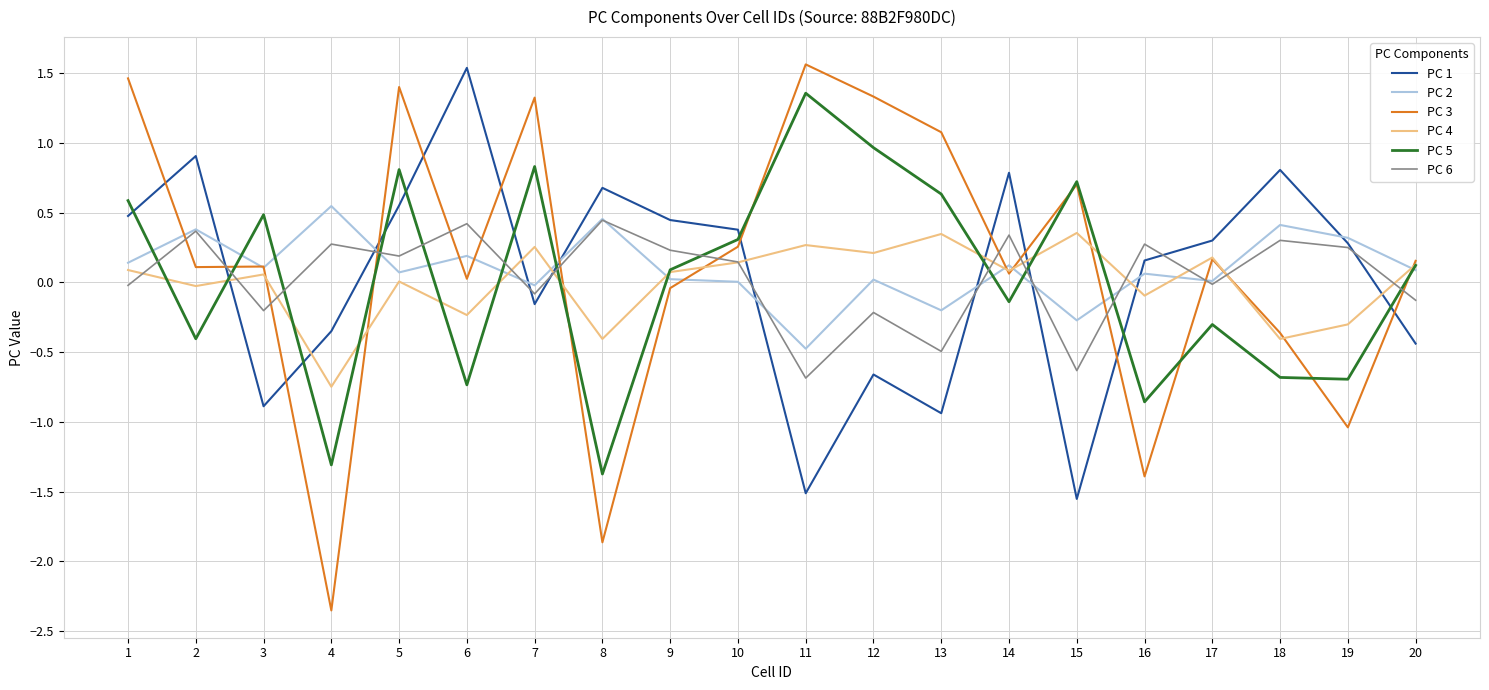

What is the greatest value displayed?

1.6